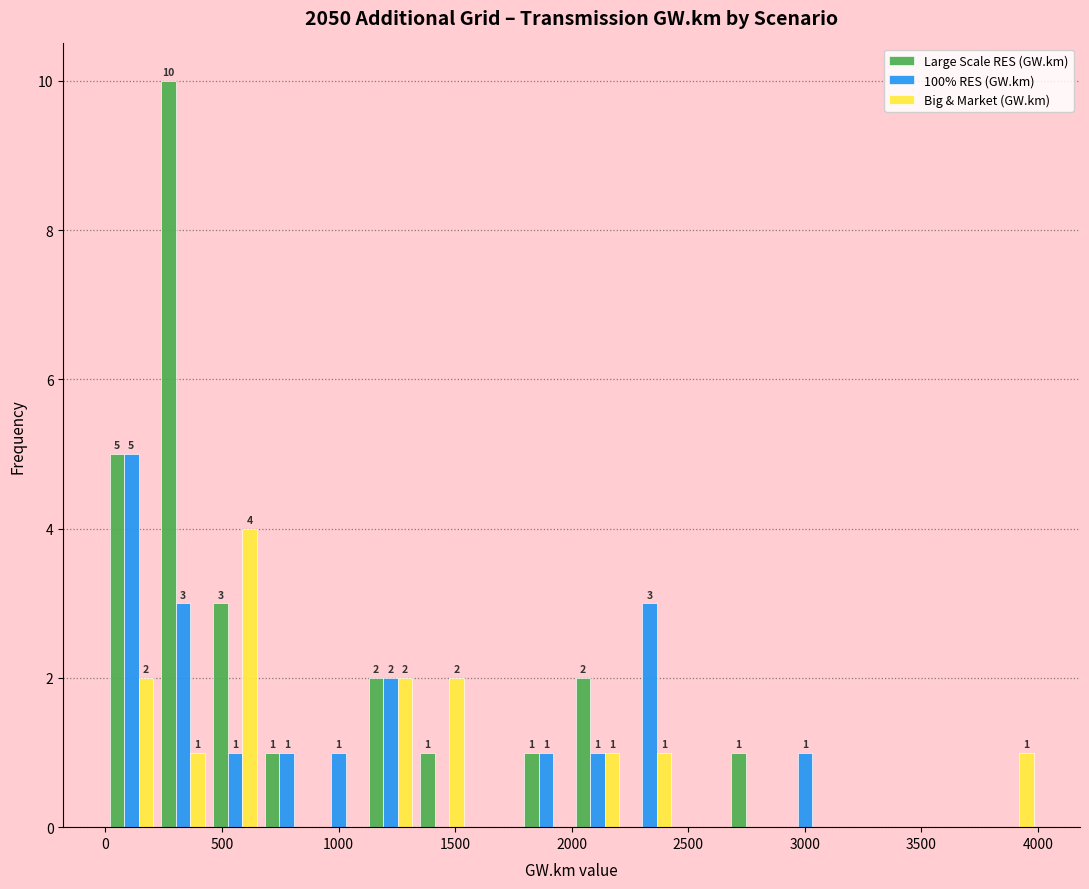

In the 100% RES (GW.km) series, which range on the x-axis has the tallest bar?

0 to 200